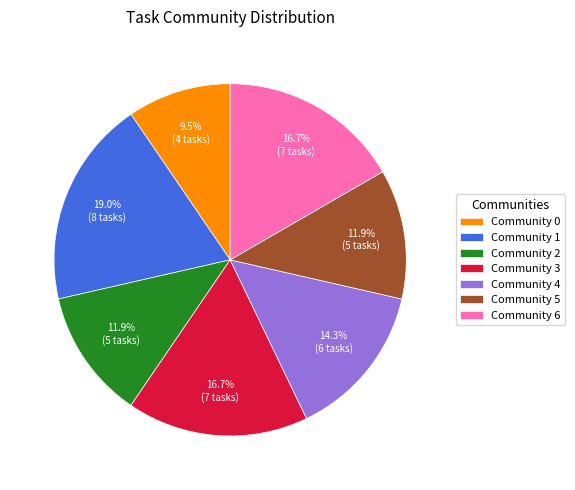

Do Community 1 and Community 3 together represent more than half of the pie?

No